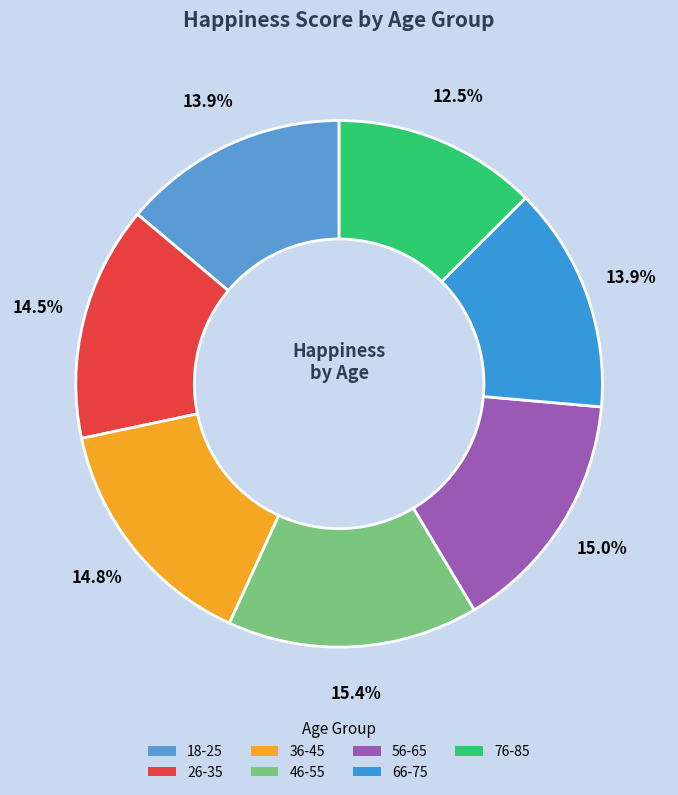

Which has a higher value, 18-25 or 76-85?

18-25